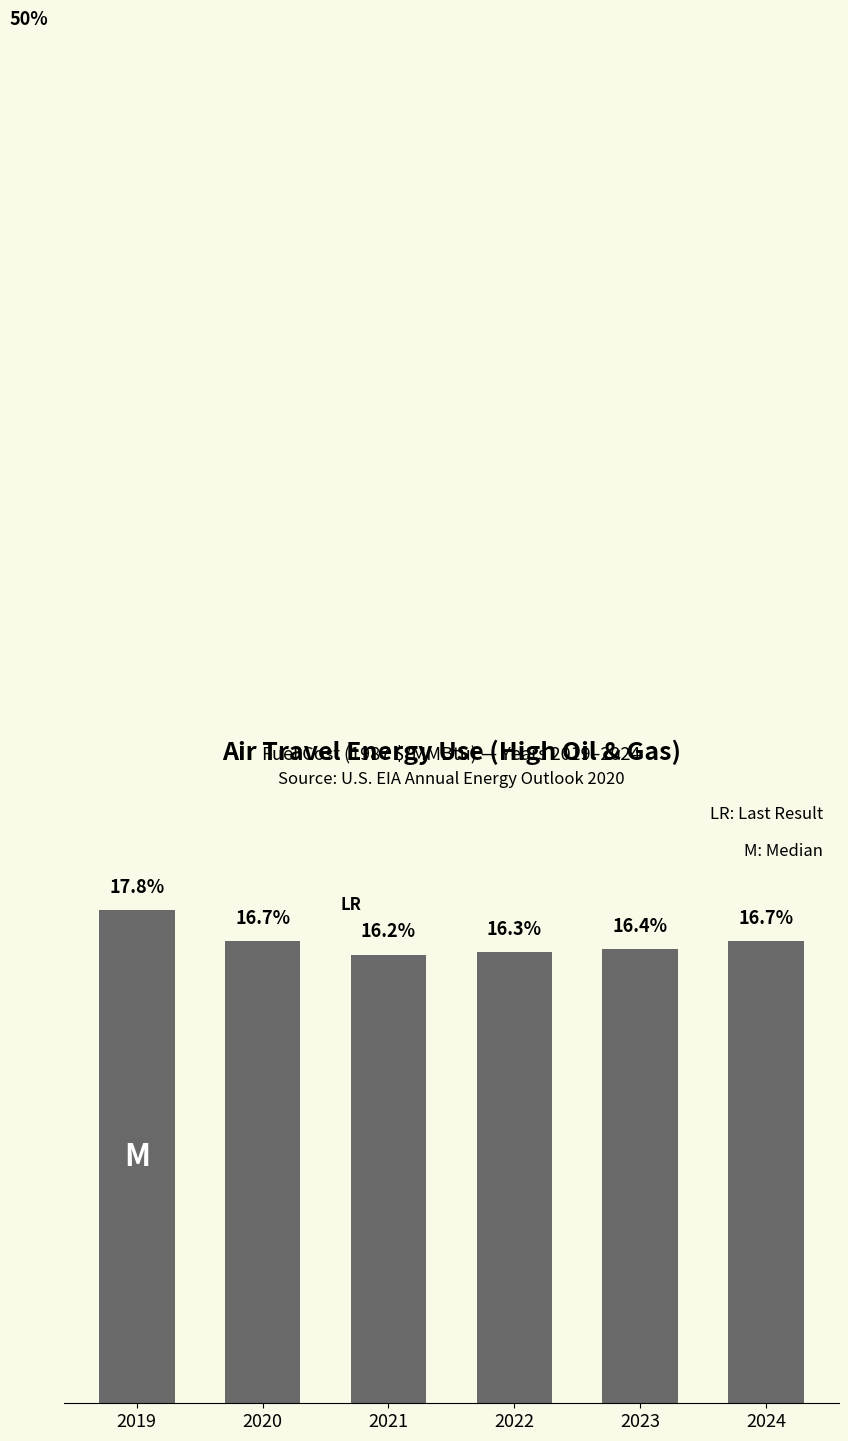

Between 2020 and 2023, which is larger?

2020